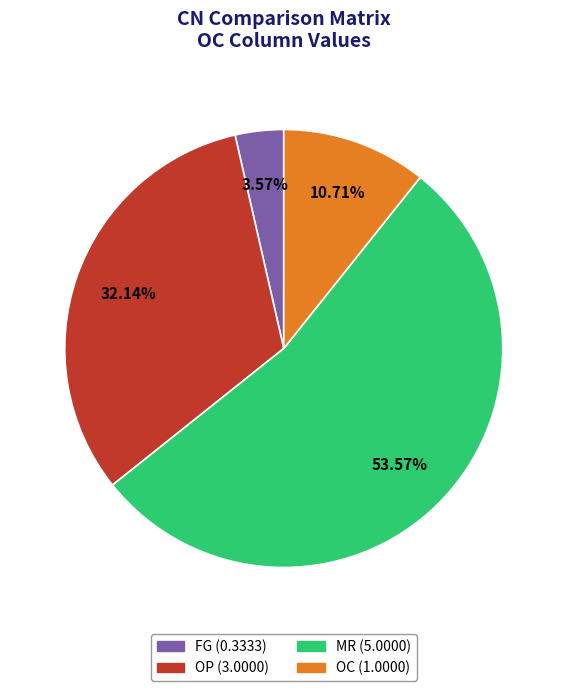

Between MR and OC, which is larger?

MR